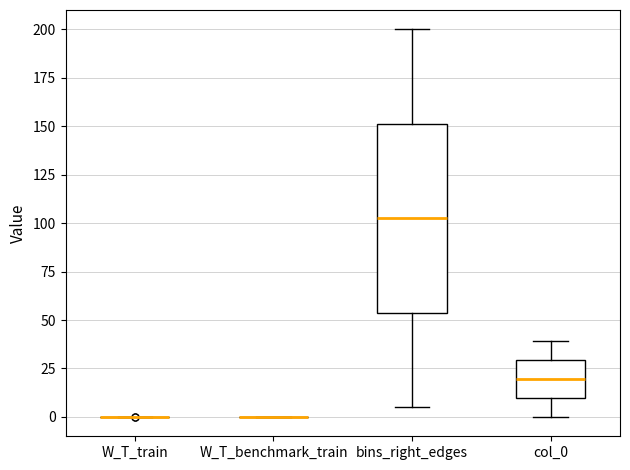

Reading left to right, transcribe this box plot: for each box, give where its median line is, the range the box spans, and where its two whiskers end, as read against the y-axis. The values are not printed on the chart, so give them approximately, as read against the axis.

W_T_train: box collapsed to a line at 0, whiskers 0 to 0
W_T_benchmark_train: box collapsed to a line at 0, whiskers 0 to 0
bins_right_edges: median 105, box 55 to 150, whiskers 5 to 200
col_0: median 20, box 10 to 30, whiskers 0 to 40